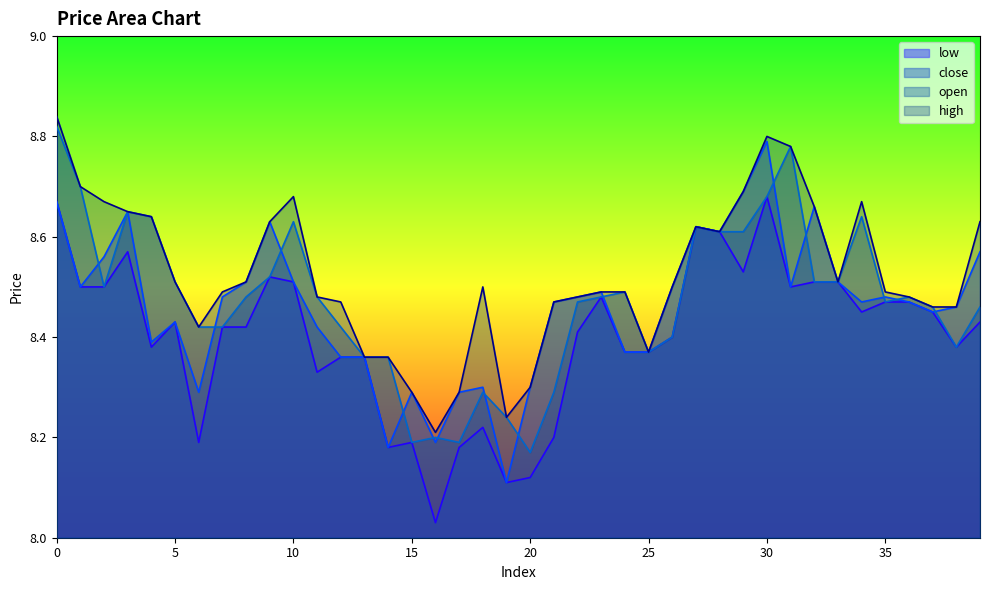

Which category has the highest value in the close series?

30